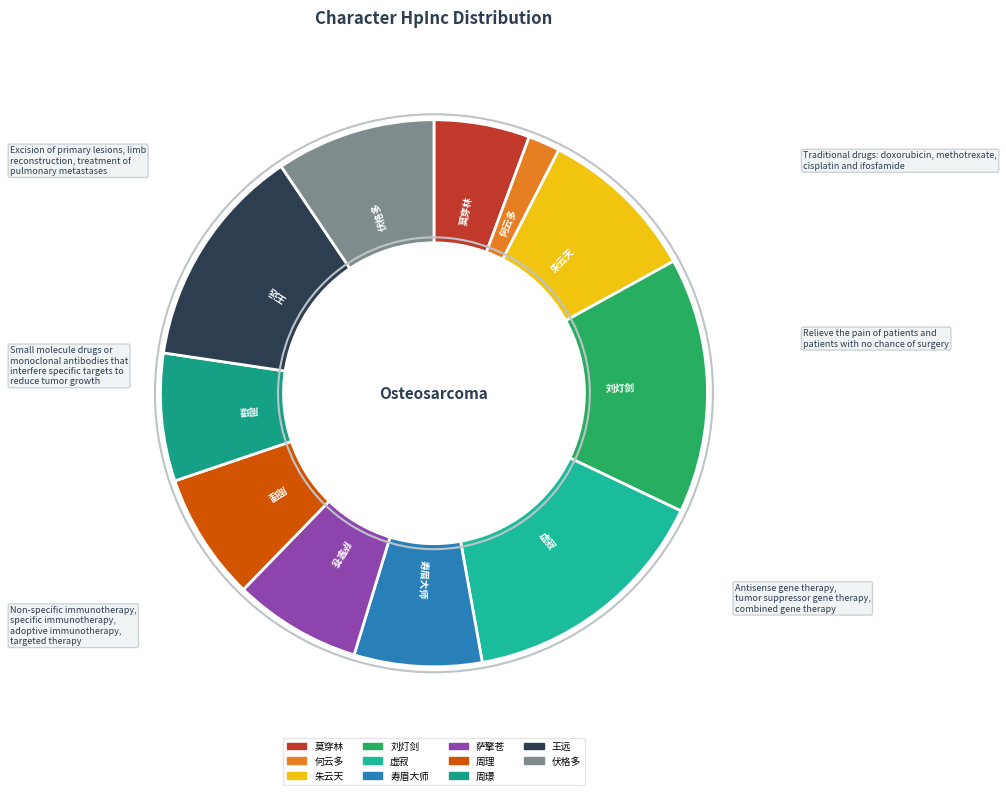

Which slice is the smallest?

何云多